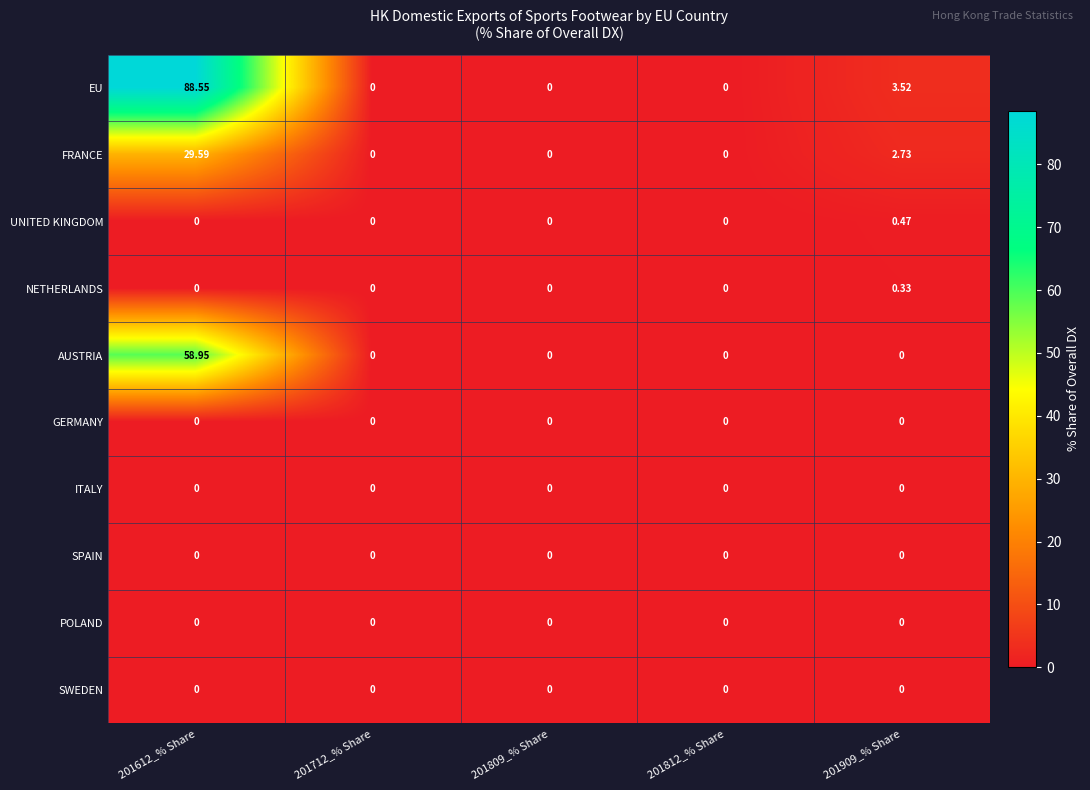

At which category is the sum across all series the highest?

201612_% Share